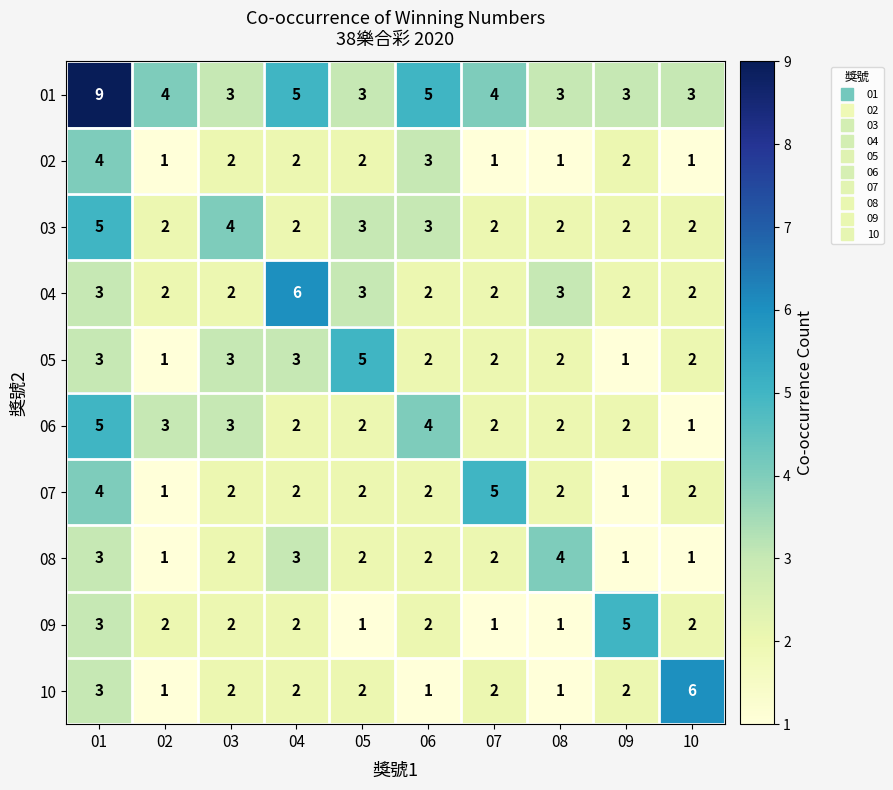

Which series changed the most between 04 and 09?

04